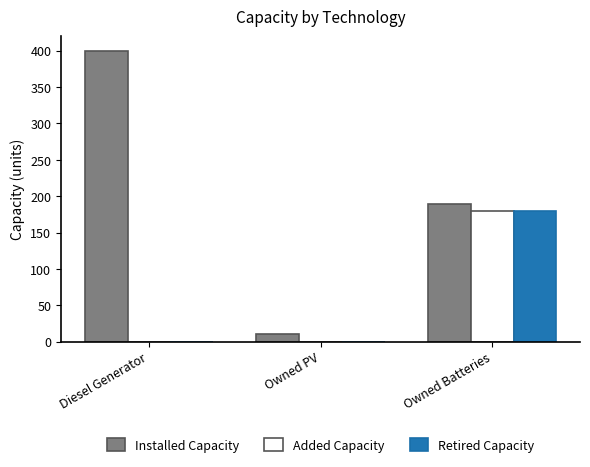

Which category has the highest value in the Retired Capacity series?

Owned Batteries